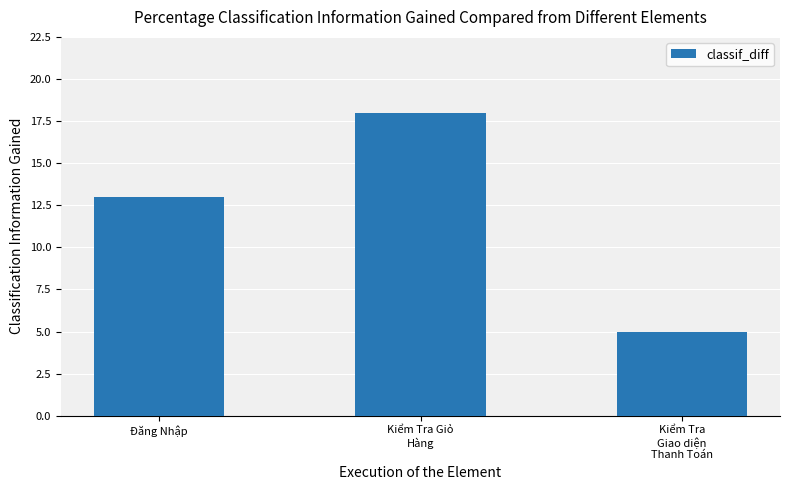

What is the average value?

12